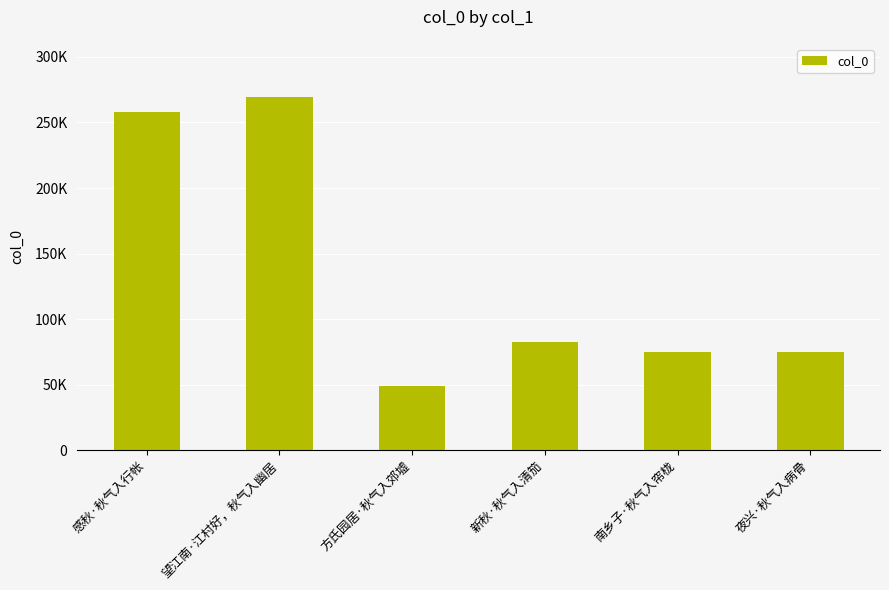

What is the maximum value shown in the chart?

269587